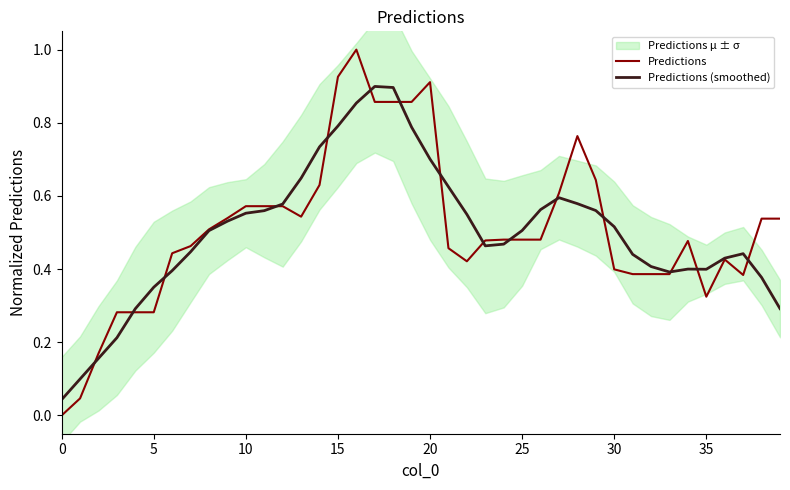

What is the sum of the Predictions (smoothed) values at 0 and 22?

0.6